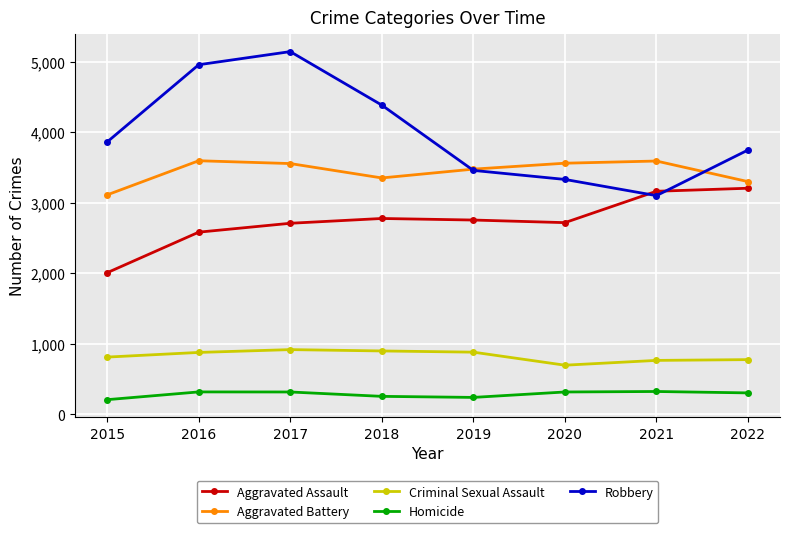

Between 2015 and 2017, which series saw the biggest shift?

Robbery